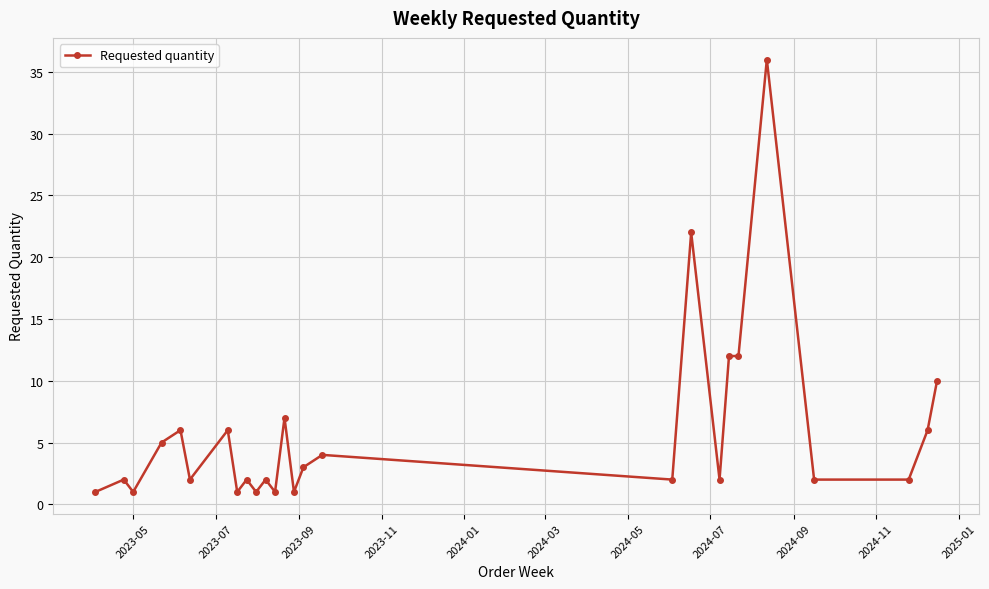

How many series are shown in this chart?

1